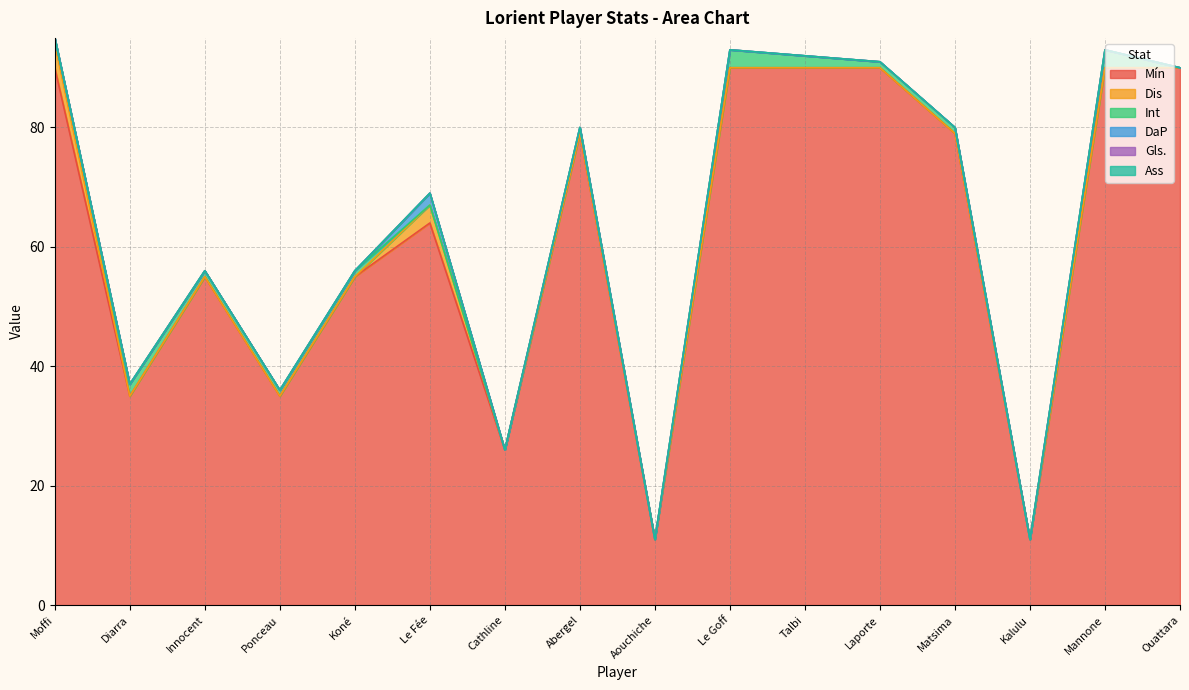

At which category is the sum across all series the highest?

Moffi